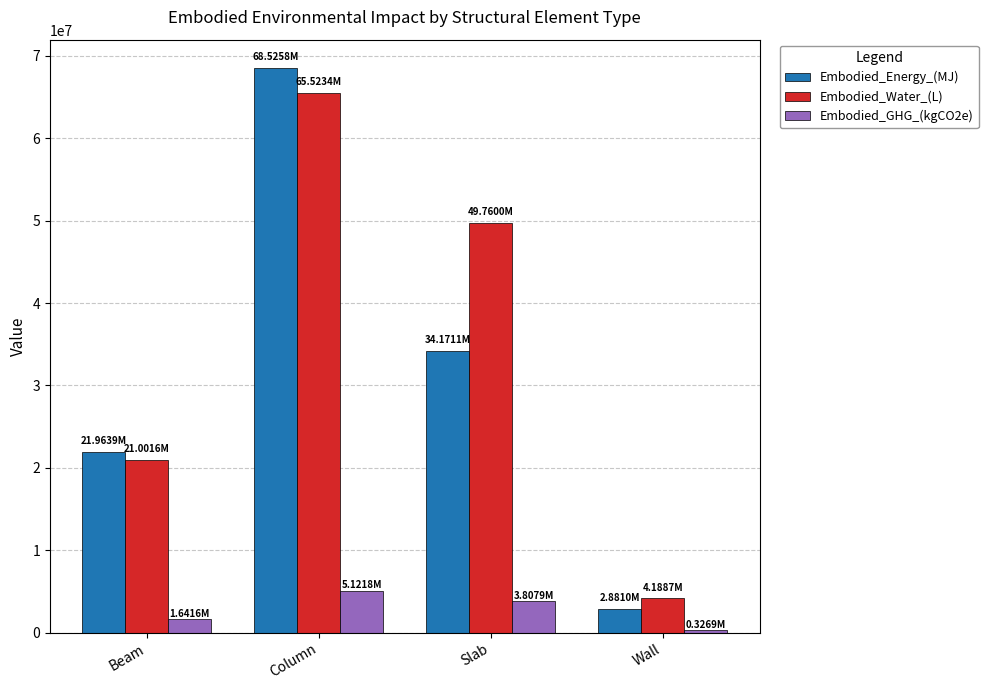

Are the bars horizontal?

No